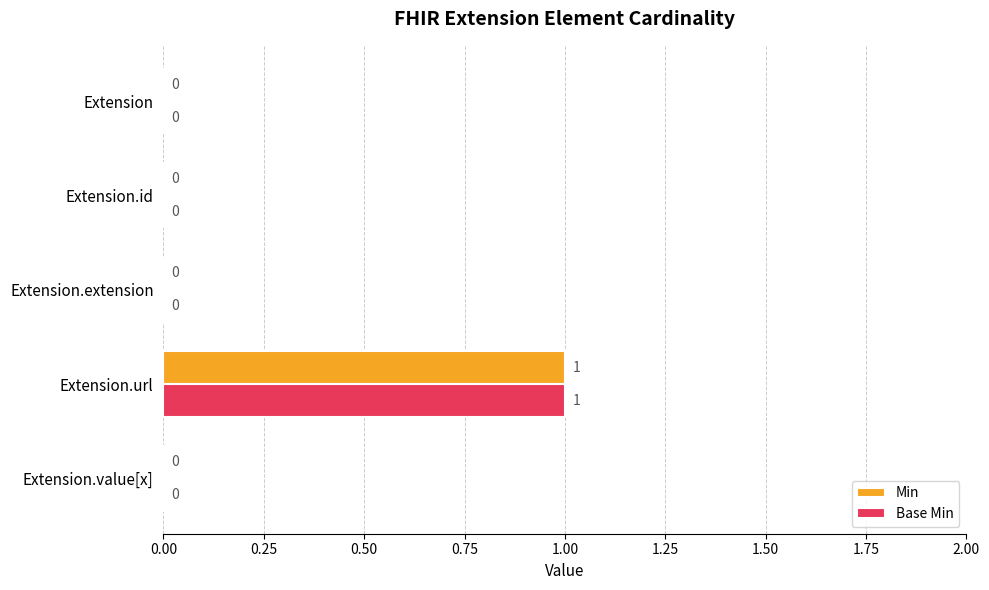

How many Base Min values are between 0 and 1?

5